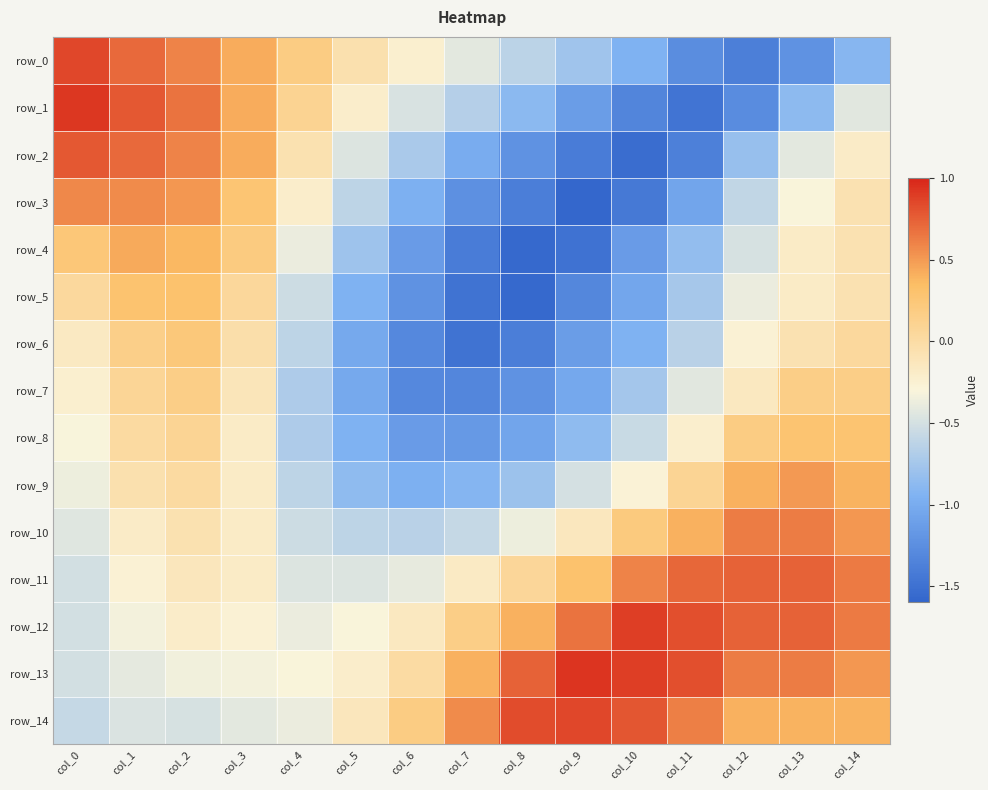

At how many categories does at least one series exceed -1?

15